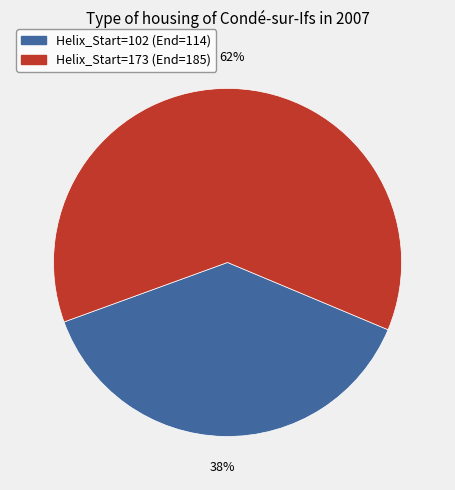

Which slice is the smallest?

Helix_Start=102 (End=114)